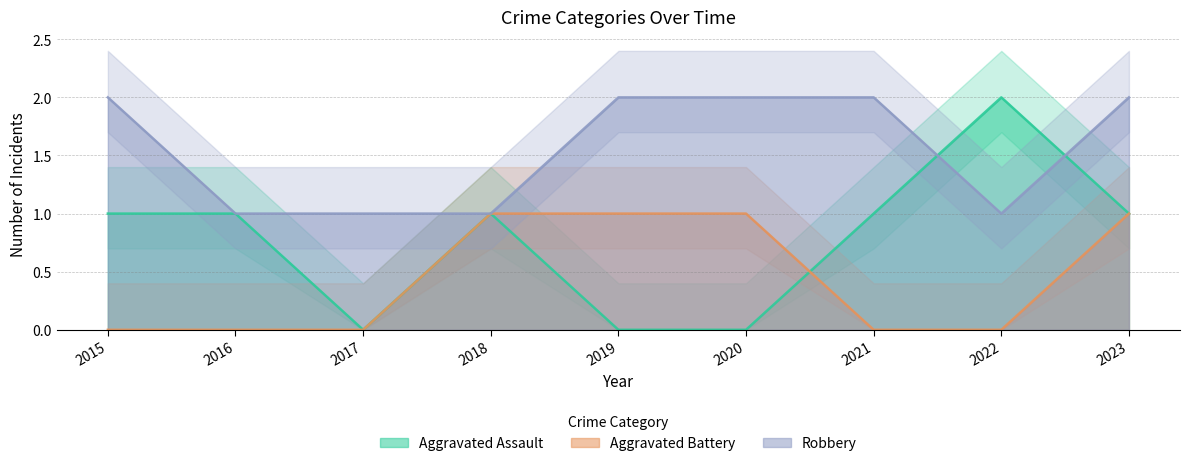

Which category has the lowest value in the Robbery series?

2016